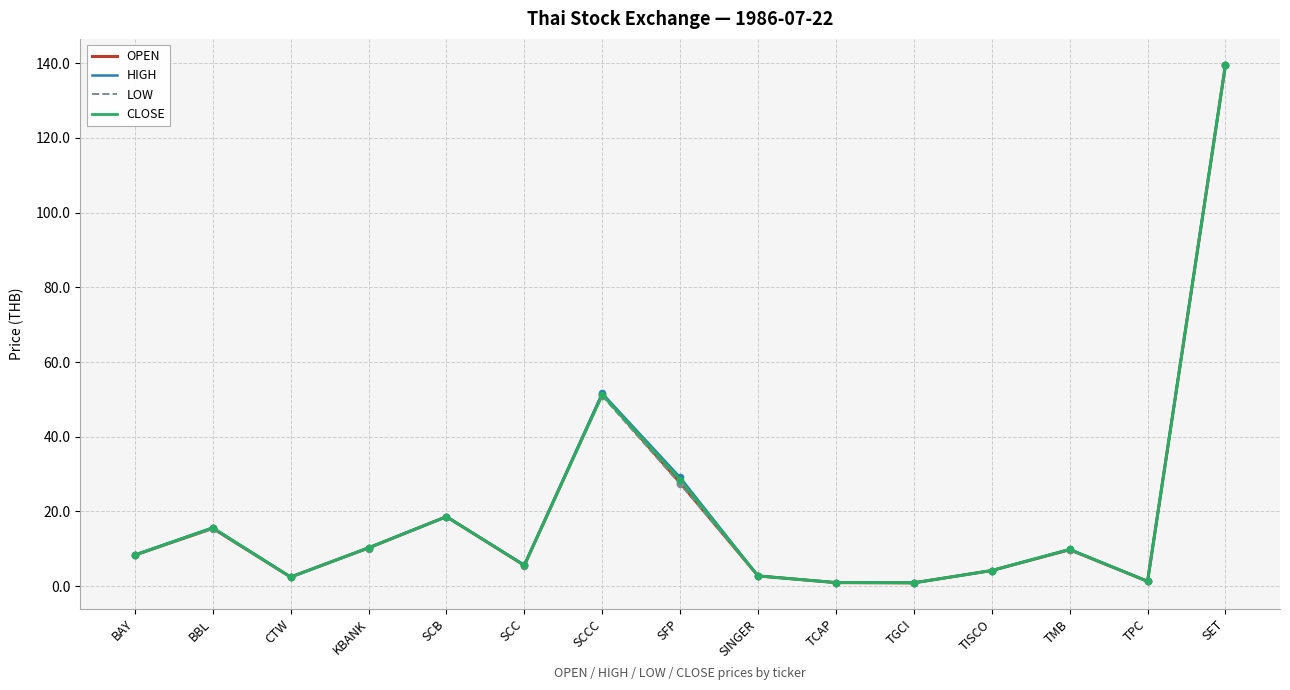

At which category is the sum across all series the highest?

SET